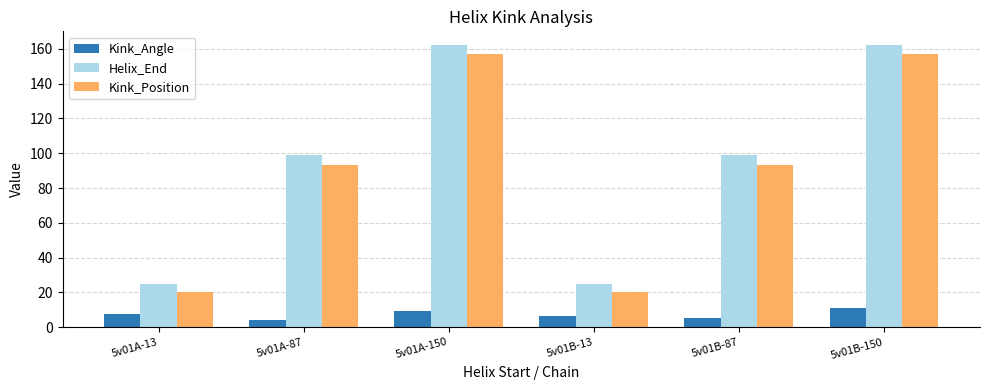

Reading right to left, transcribe all the data shown in this chart.

Kink_Angle: 10.8	5.2	6.3	9.4	4.1	7.7
Helix_End: 162.0	99.0	25.0	162.0	99.0	25.0
Kink_Position: 157.0	93.0	20.0	157.0	93.0	20.0